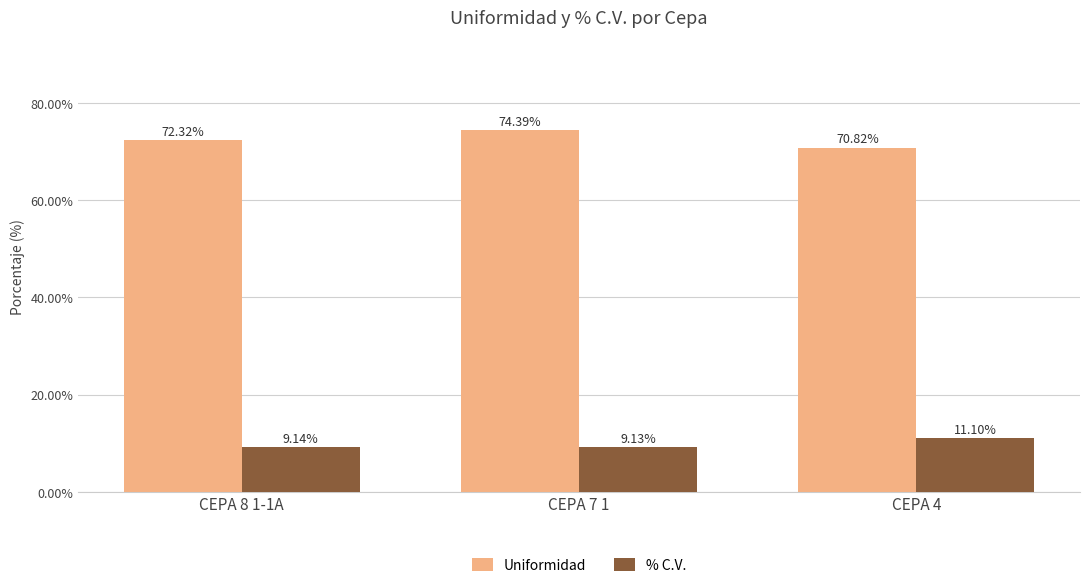

Is the value of % C.V. at CEPA 4 greater than the value of Uniformidad at CEPA 8 1-1A?

No